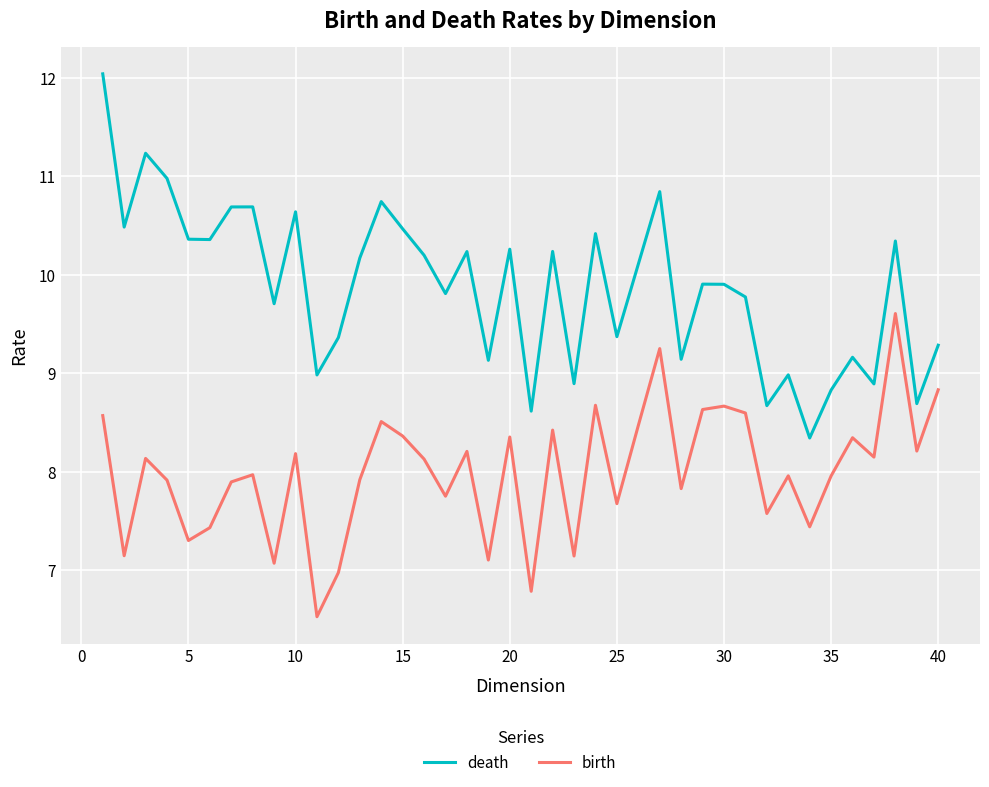

Which series has the largest range (max minus min)?

death